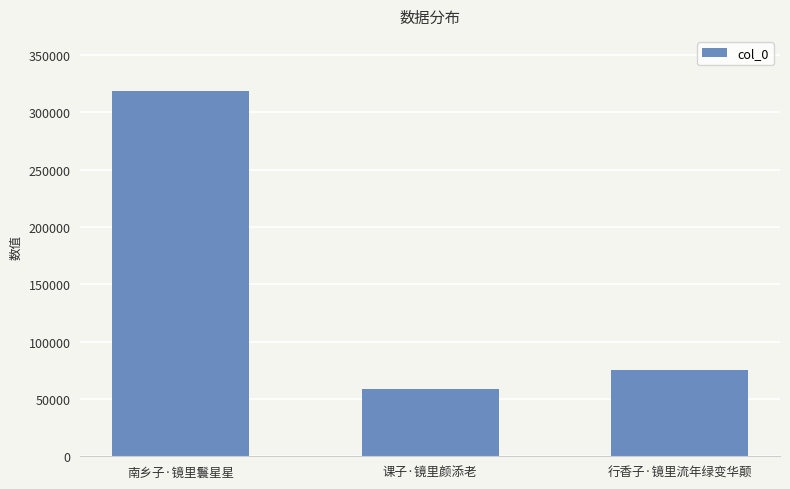

What is the label of the 1st bar from the right?

行香子·镜里流年绿变华颠